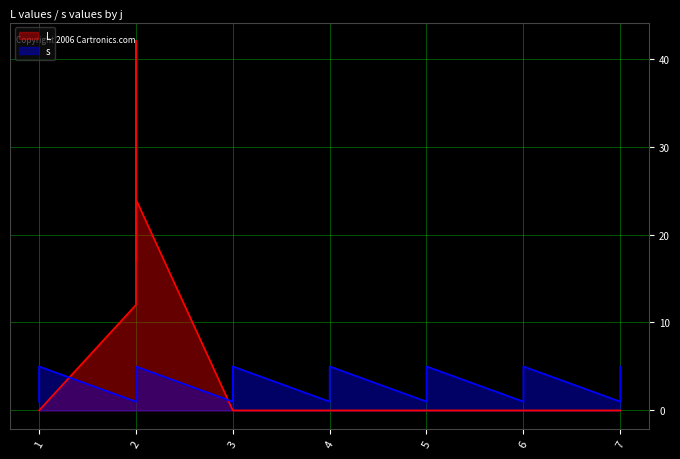

True or false: L has more than 0 interior local peaks.

True